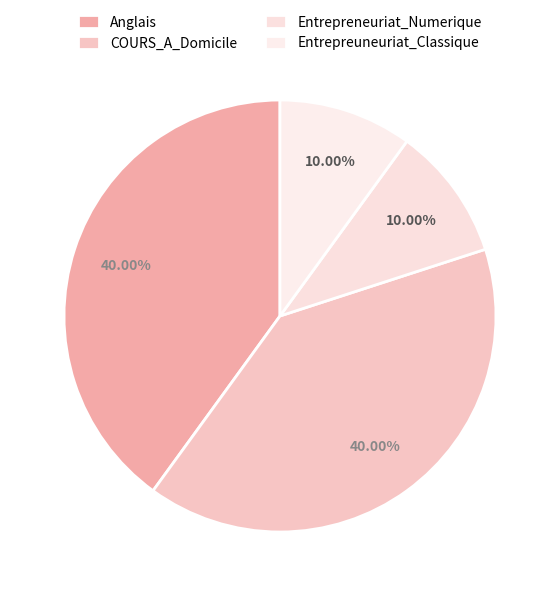

Does any single category account for the majority?

No